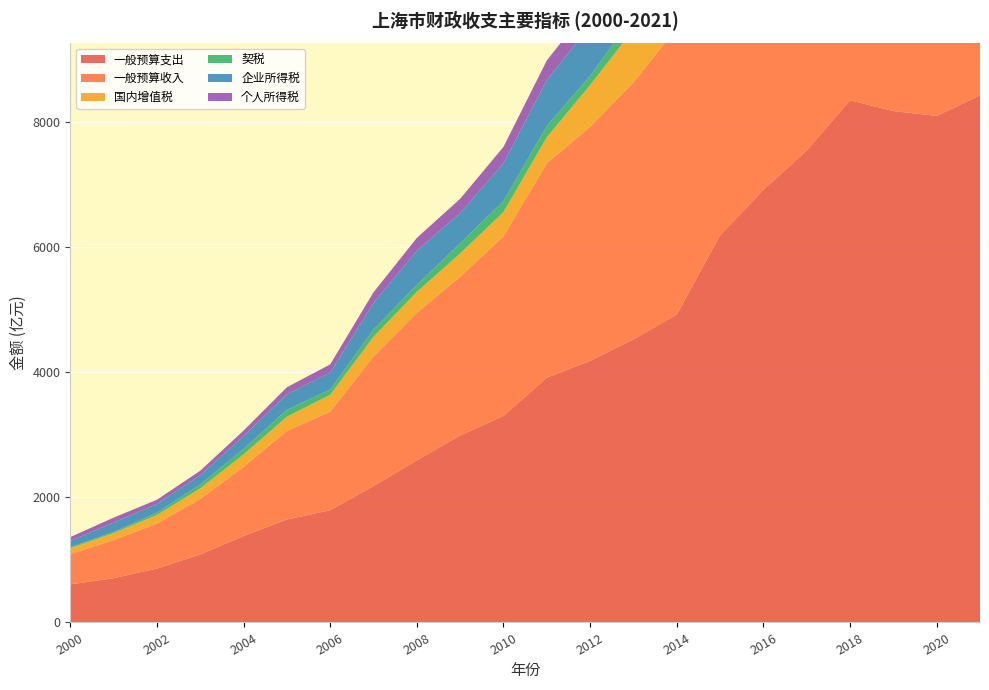

Reading left to right, list all the values displayed in this chart.

一般预算支出: 2000=608.6	2001=708.1	2002=862.4	2003=1088.4	2004=1382.5	2005=1646.3	2006=1795.6	2007=2181.7	2008=2593.9	2009=2989.7	2010=3302.9	2011=3914.9	2012=4184.0	2013=4528.6	2014=4923.4	2015=6191.6	2016=6918.9	2017=7547.6	2018=8351.5	2019=8179.3	2020=8102.1	2021=8430.9
一般预算收入: 2000=485.4	2001=609.5	2002=719.8	2003=886.2	2004=1106.2	2005=1417.4	2006=1576.1	2007=2074.5	2008=2358.8	2009=2540.3	2010=2873.6	2011=3429.8	2012=3743.7	2013=4109.5	2014=4585.6	2015=5519.5	2016=6406.1	2017=6642.3	2018=7108.1	2019=7165.1	2020=7046.3	2021=7771.8
国内增值税: 2000=93.5	2001=112.0	2002=136.8	2003=170.2	2004=199.4	2005=226.1	2006=270.2	2007=313.4	2008=334.9	2009=372.5	2010=388.6	2011=416.7	2012=667.1	2013=848.5	2014=969.1	2015=1012.8	2016=1614.5	2017=2460.4	2018=2624.8	2019=2766.8	2020=2285.7	2021=2485.9
契税: 2000=14.4	2001=18.9	2002=36.9	2003=63.5	2004=87.0	2005=111.0	2006=83.1	2007=115.9	2008=110.0	2009=162.0	2010=173.6	2011=180.7	2012=146.0	2013=215.1	2014=214.3	2015=271.0	2016=345.8	2017=271.6	2018=284.9	2019=315.2	2020=380.1	2021=410.4
企业所得税: 2000=103.1	2001=149.8	2002=139.5	2003=146.2	2004=205.0	2005=249.2	2006=271.5	2007=425.6	2008=548.0	2009=481.7	2010=606.0	2011=731.0	2012=806.8	2013=837.4	2014=942.5	2015=1104.1	2016=1336.9	2017=1402.3	2018=1518.7	2019=1452.1	2020=1394.3	2021=1694.4
个人所得税: 2000=60.2	2001=78.4	2002=67.1	2003=71.8	2004=88.7	2005=111.9	2006=131.1	2007=169.4	2008=204.9	2009=230.4	2010=261.2	2011=314.9	2012=318.1	2013=355.2	2014=408.6	2015=487.6	2016=593.1	2017=692.5	2018=770.2	2019=603.7	2020=670.4	2021=860.8